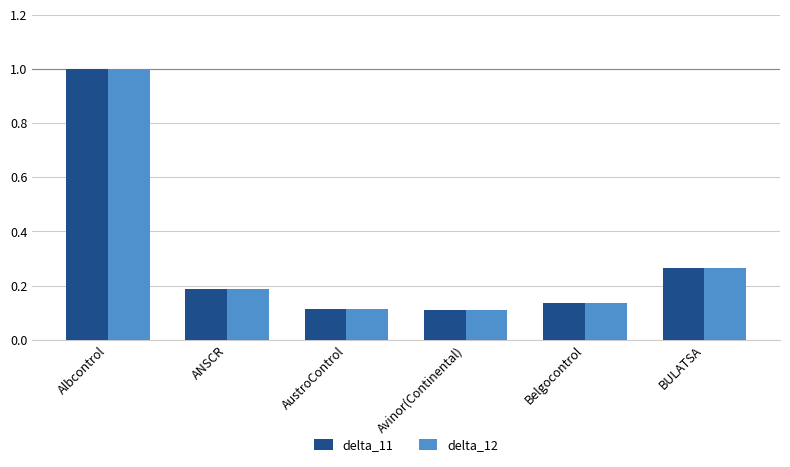

How many bars are there in total?

12